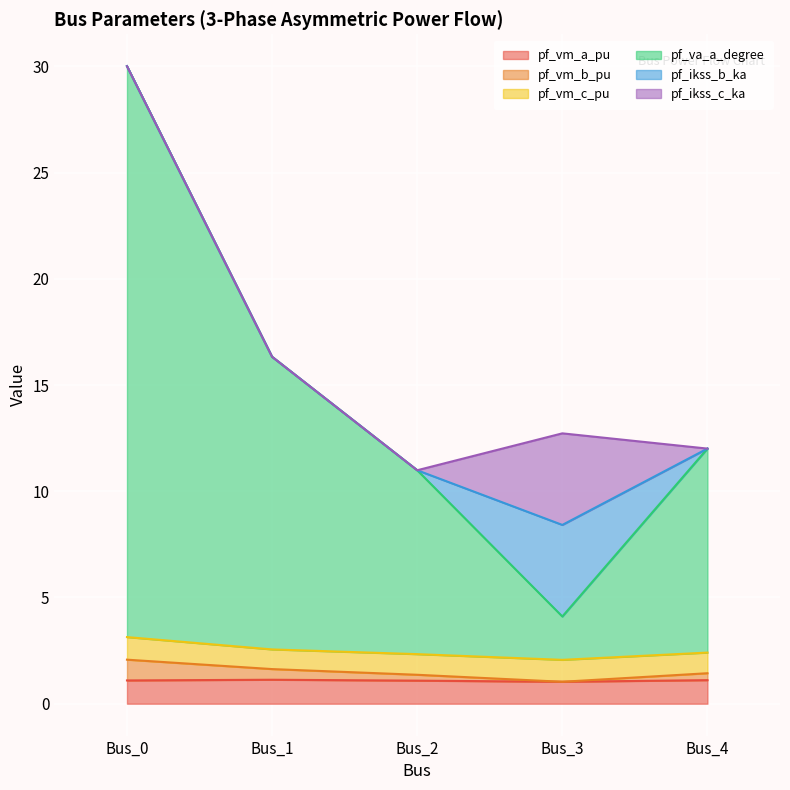

Which category has the lowest value in the pf_vm_a_pu series?

Bus_3